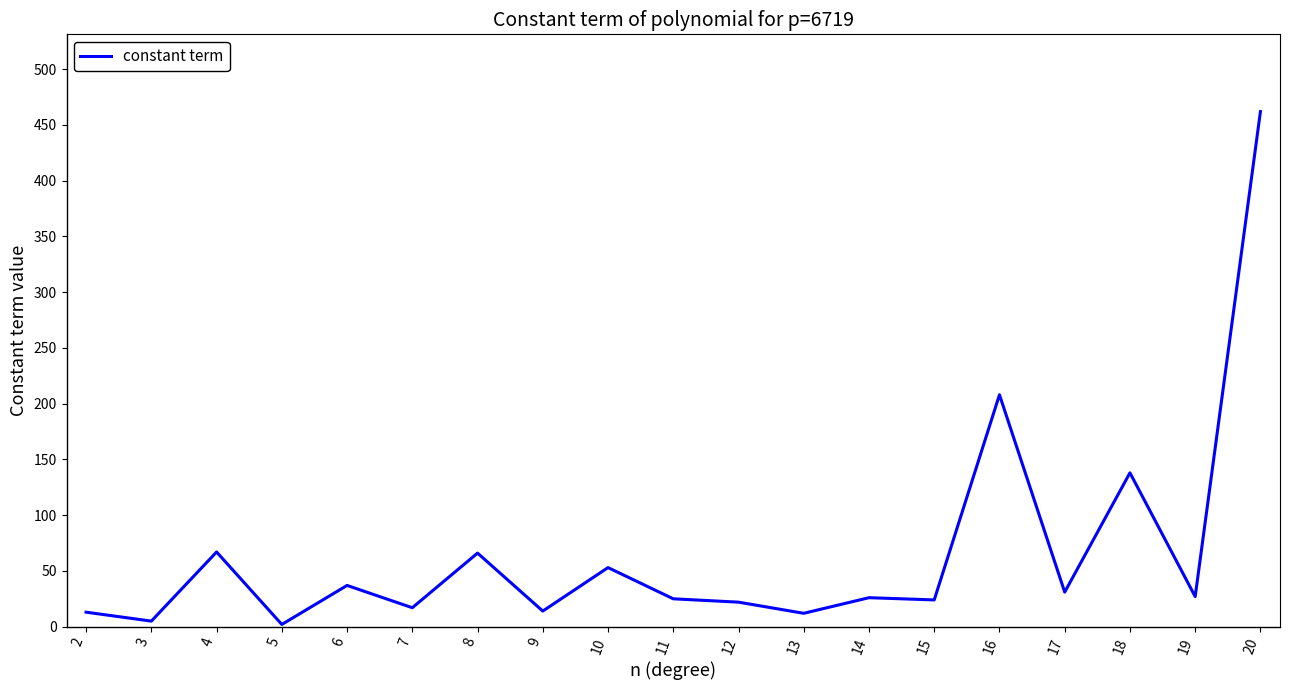

Does the chart have visible grid lines?

No